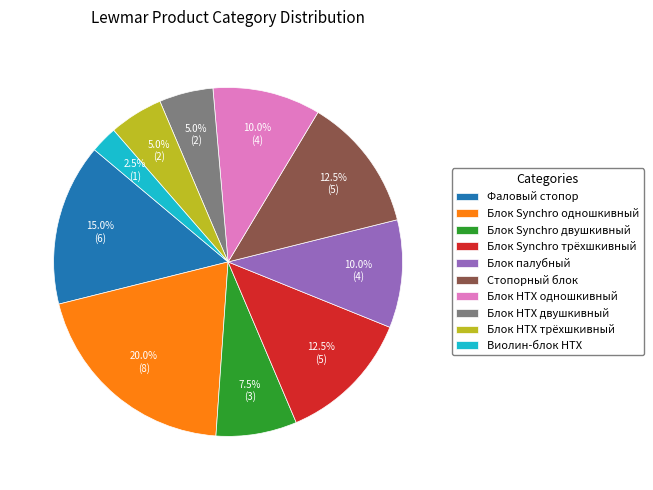

To the nearest percent, what percentage of the pie is Блок Synchro одношкивный?

20%